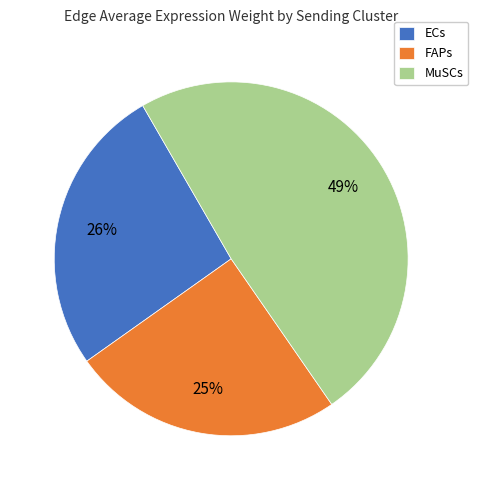

Which has a higher value, ECs or MuSCs?

MuSCs